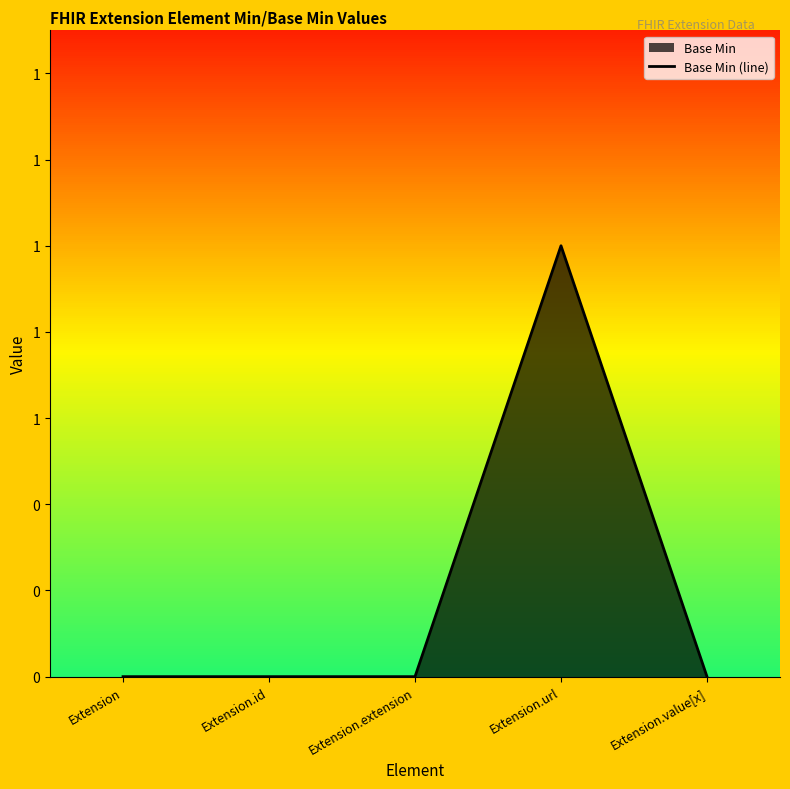

Count the number of data series in this chart.

1